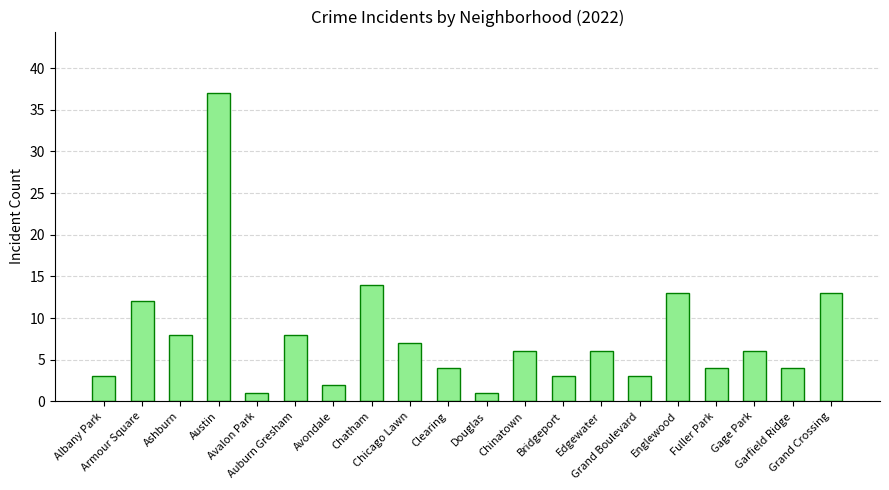

Are the bars grouped side by side (vs. stacked)?

No